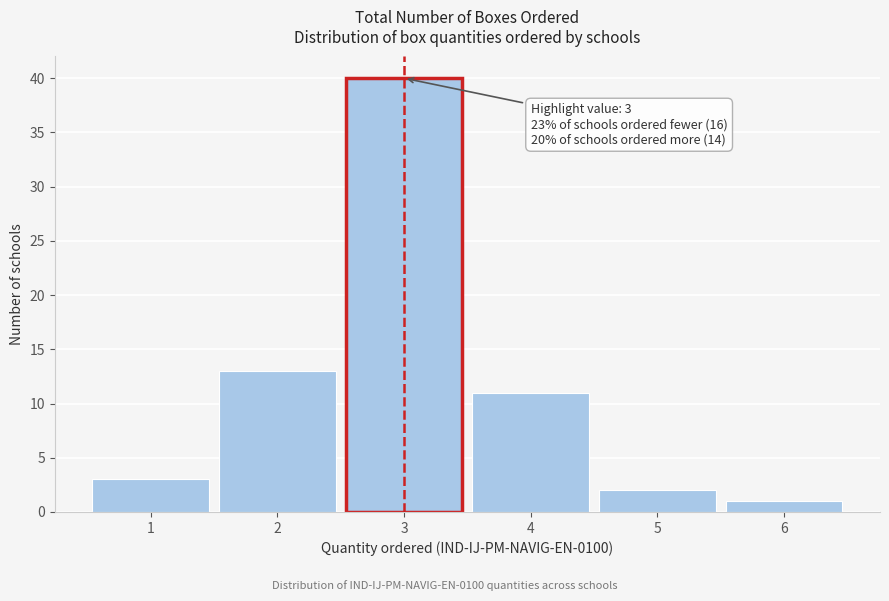

Which range on the x-axis has the tallest bar?

2.5 to 3.5